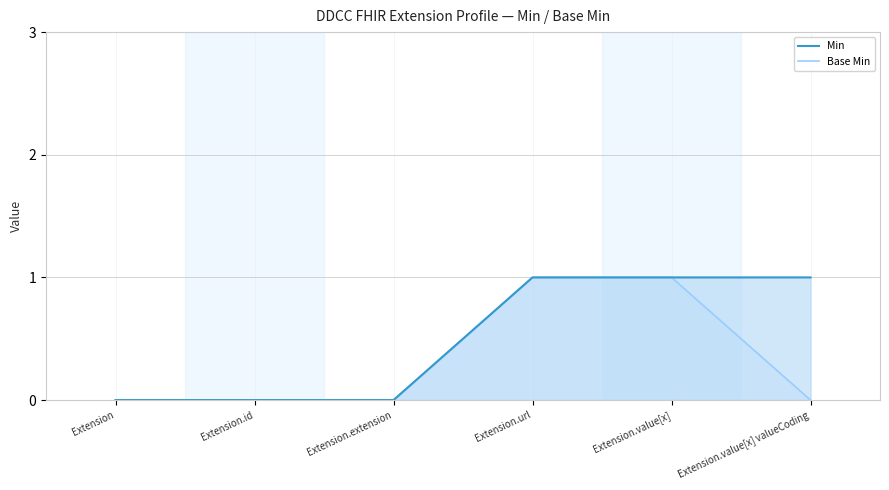

Which series has the widest spread of values?

Min